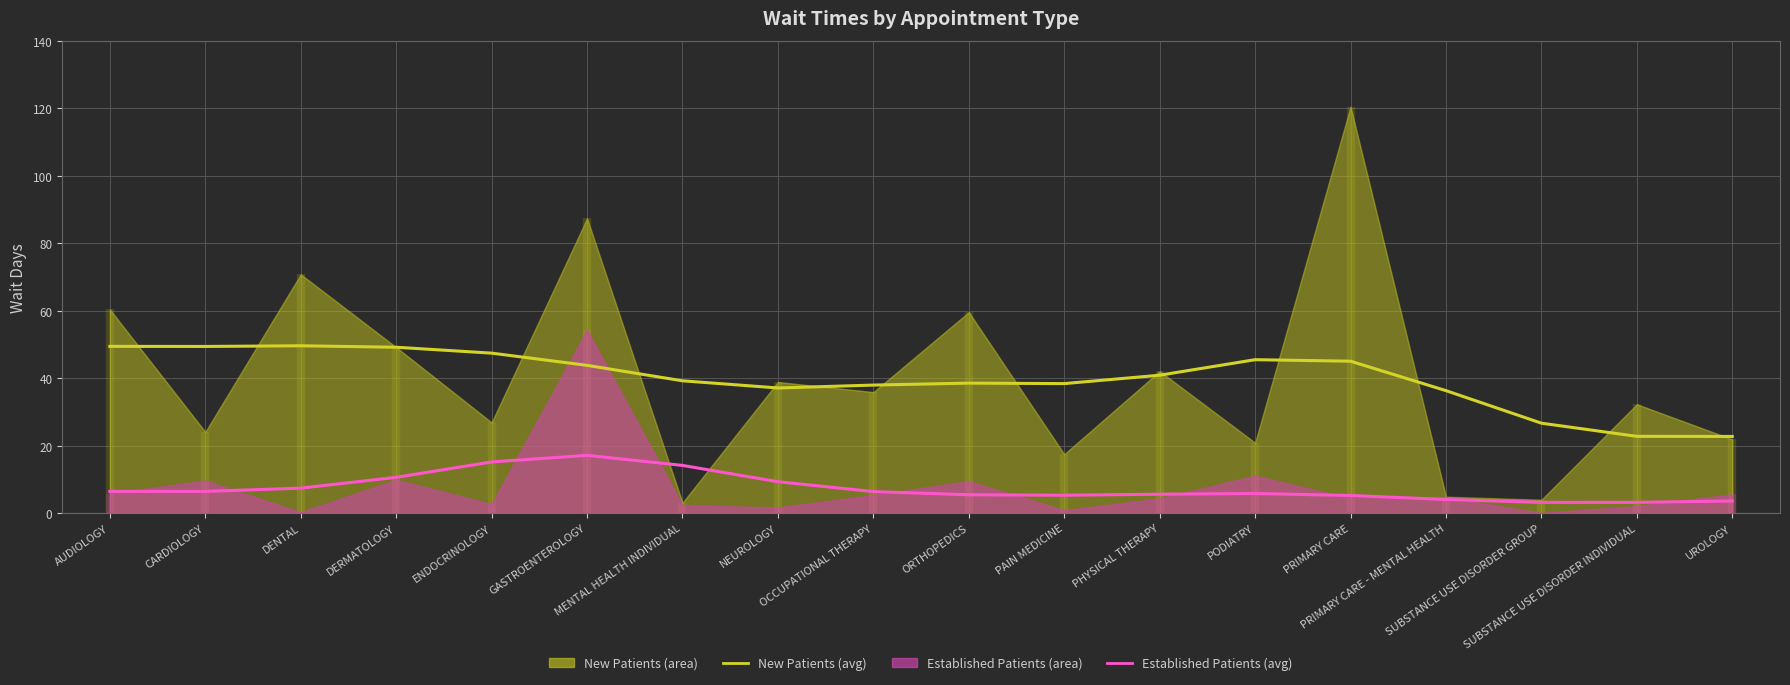

What position from the right is AUDIOLOGY?

18